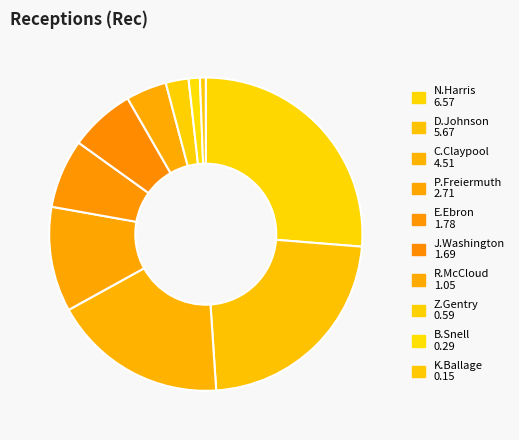

Between E.Ebron and N.Harris, which is larger?

N.Harris